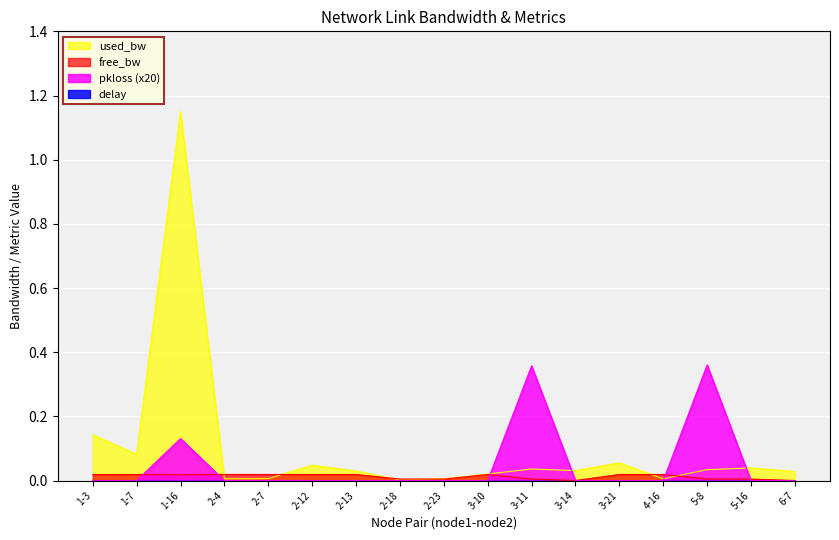

True or false: pkloss (x20) has a value of -0.2 at 6-7.

False